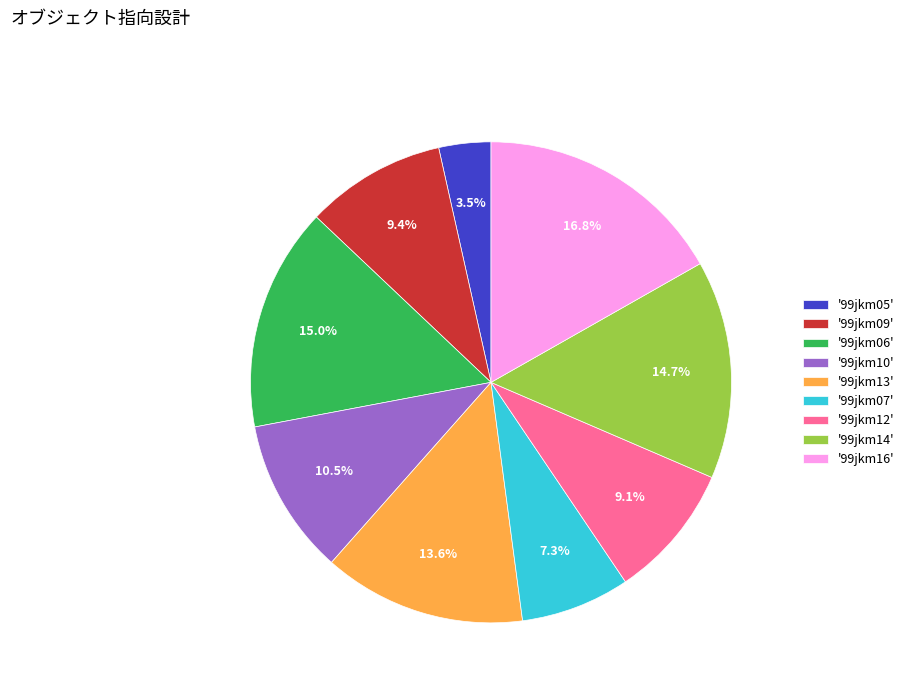

Does any single category account for the majority?

No